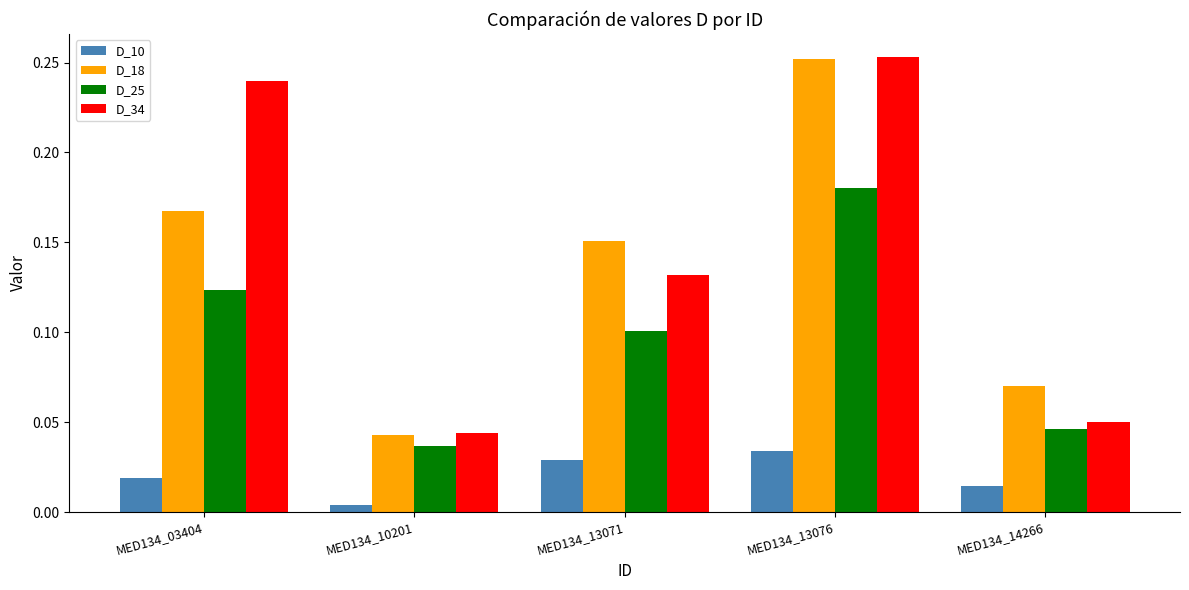

How many data points does each series have?

5